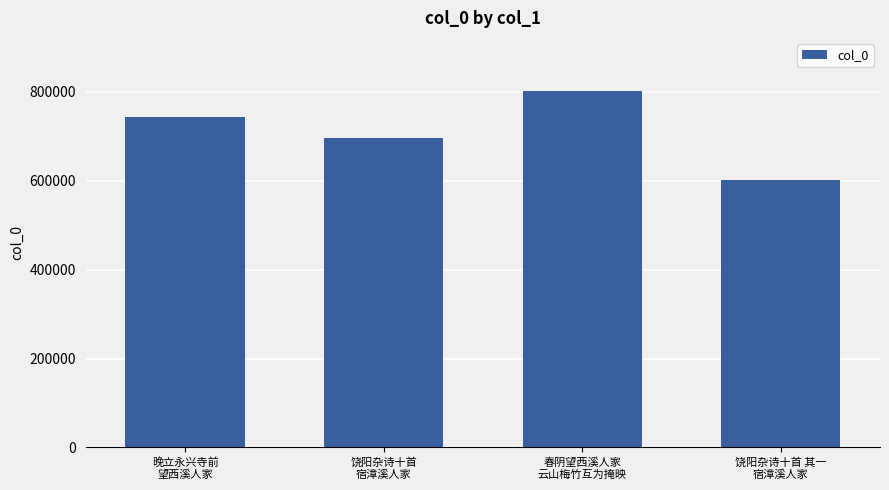

Does the chart contain stacked bars?

No